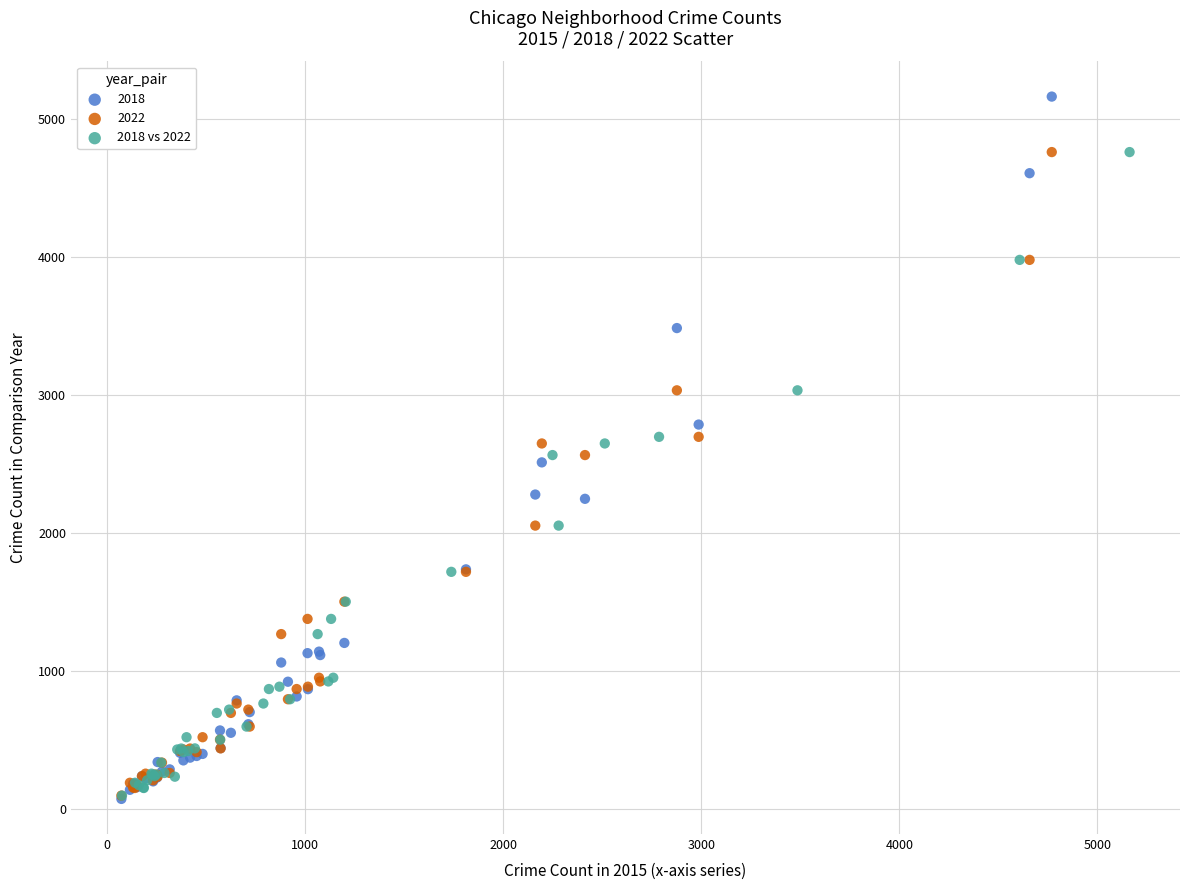

Which series contains the highest Y value?

2018